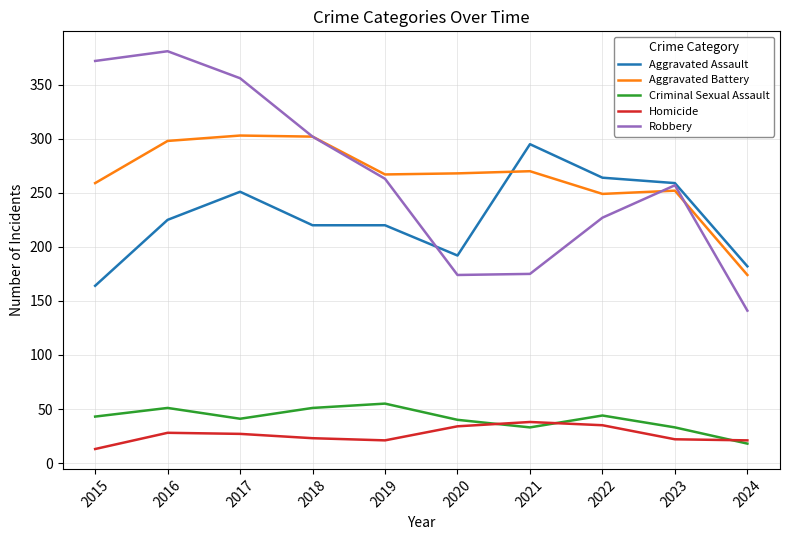

What is the approximate value of Aggravated Assault at 2017?

251